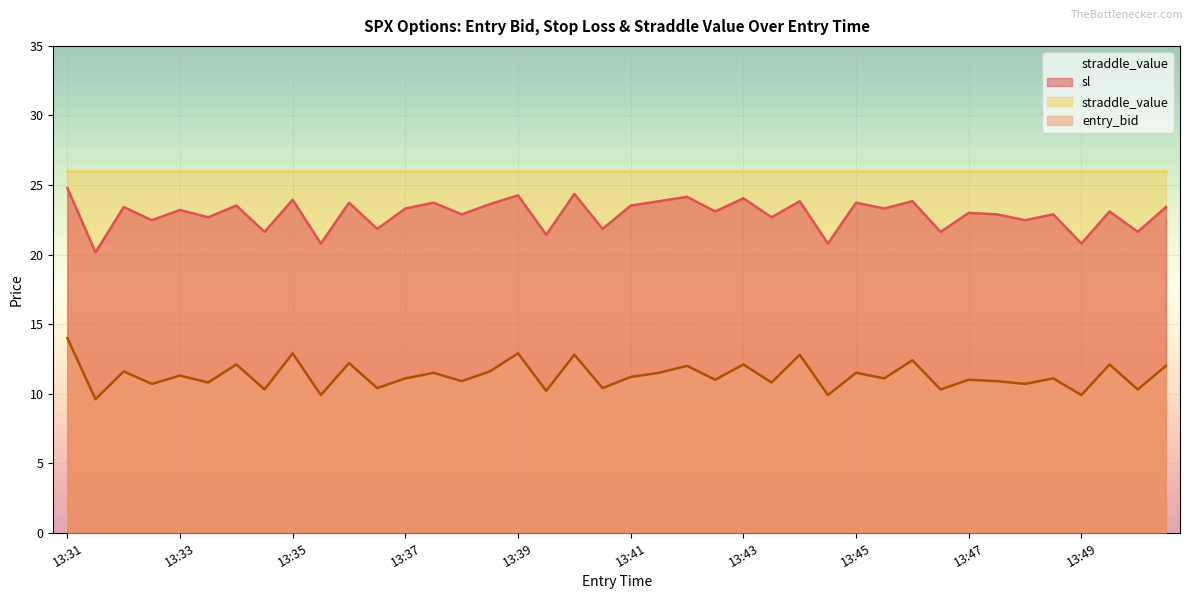

True or false: entry_bid has more than 0 interior local peaks.

True